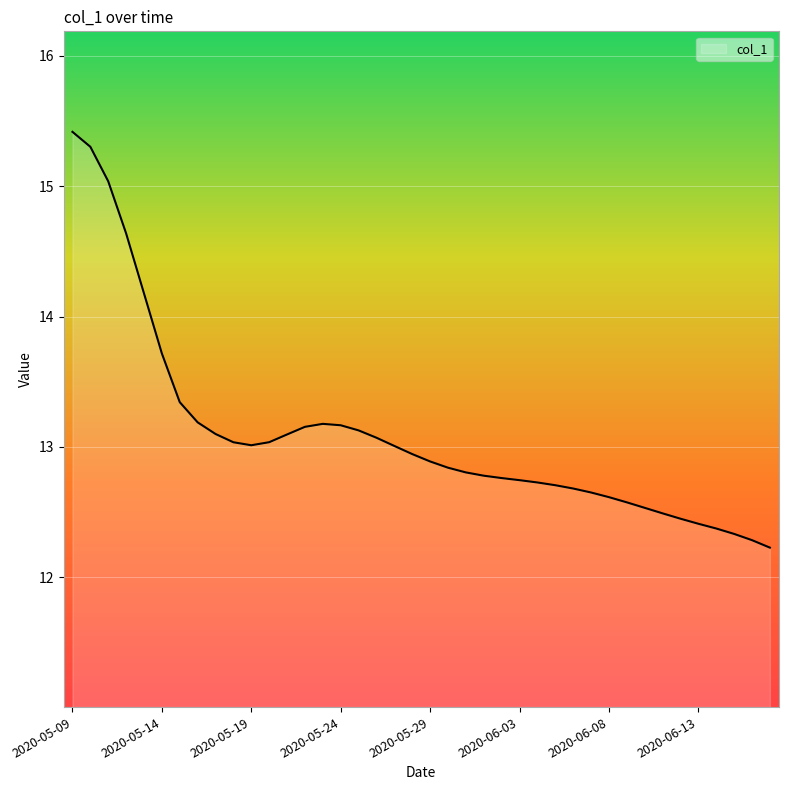

What is the maximum value shown in the chart?

15.4